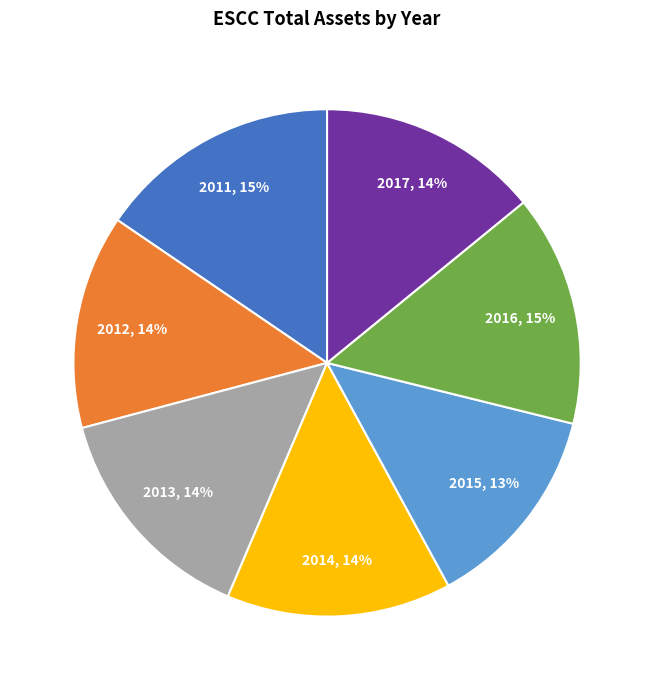

To the nearest percent, what is the difference between the largest and smallest slice percentages?

2%